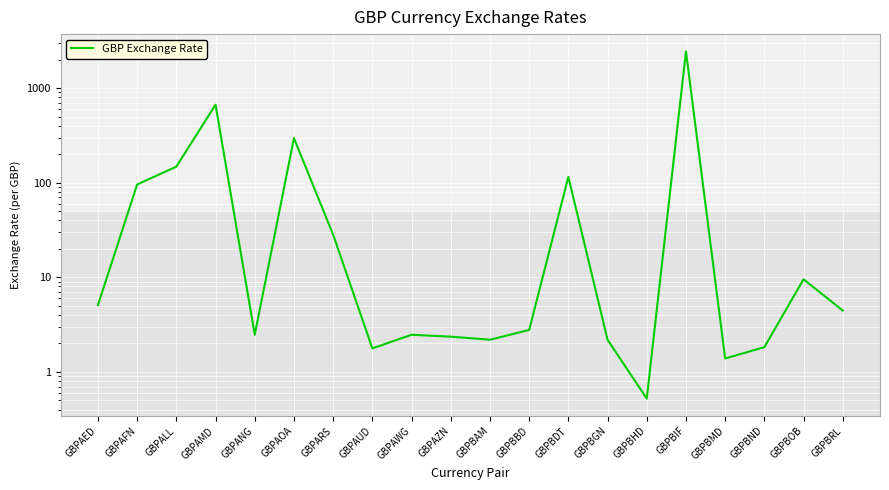

Which has a higher value, GBPBAM or GBPALL?

GBPALL